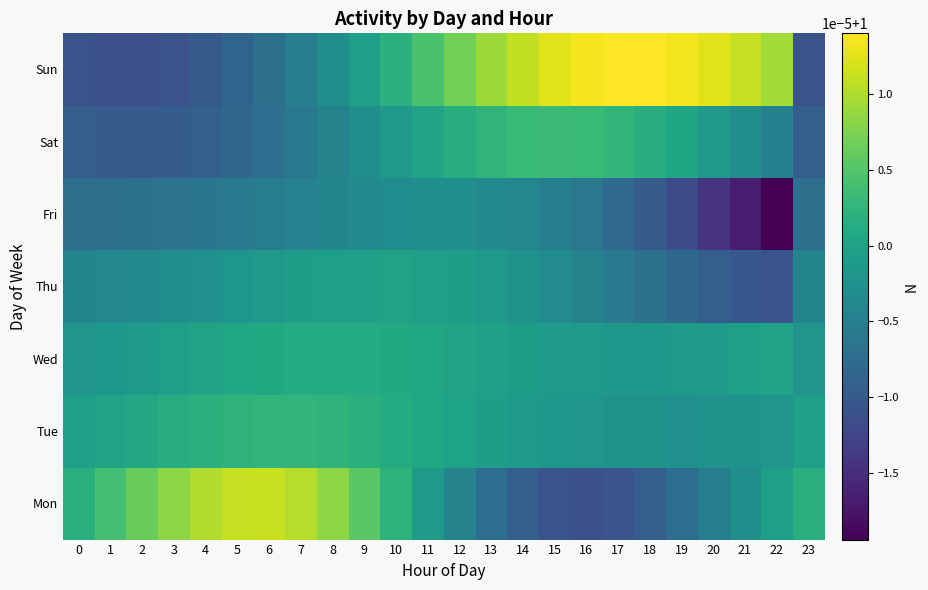

Reading left to right, what are all the values shown in this chart?

Mon: 0=1.0	1=1.0	2=1.0	3=1.0	4=1.0	5=1.0	6=1.0	7=1.0	8=1.0	9=1.0	10=1.0	11=1.0	12=1.0	13=1.0	14=1.0	15=1.0	16=1.0	17=1.0	18=1.0	19=1.0	20=1.0	21=1.0	22=1.0	23=1.0
Tue: 0=1.0	1=1.0	2=1.0	3=1.0	4=1.0	5=1.0	6=1.0	7=1.0	8=1.0	9=1.0	10=1.0	11=1.0	12=1.0	13=1.0	14=1.0	15=1.0	16=1.0	17=1.0	18=1.0	19=1.0	20=1.0	21=1.0	22=1.0	23=1.0
Wed: 0=1.0	1=1.0	2=1.0	3=1.0	4=1.0	5=1.0	6=1.0	7=1.0	8=1.0	9=1.0	10=1.0	11=1.0	12=1.0	13=1.0	14=1.0	15=1.0	16=1.0	17=1.0	18=1.0	19=1.0	20=1.0	21=1.0	22=1.0	23=1.0
Thu: 0=1.0	1=1.0	2=1.0	3=1.0	4=1.0	5=1.0	6=1.0	7=1.0	8=1.0	9=1.0	10=1.0	11=1.0	12=1.0	13=1.0	14=1.0	15=1.0	16=1.0	17=1.0	18=1.0	19=1.0	20=1.0	21=1.0	22=1.0	23=1.0
Fri: 0=1.0	1=1.0	2=1.0	3=1.0	4=1.0	5=1.0	6=1.0	7=1.0	8=1.0	9=1.0	10=1.0	11=1.0	12=1.0	13=1.0	14=1.0	15=1.0	16=1.0	17=1.0	18=1.0	19=1.0	20=1.0	21=1.0	22=1.0	23=1.0
Sat: 0=1.0	1=1.0	2=1.0	3=1.0	4=1.0	5=1.0	6=1.0	7=1.0	8=1.0	9=1.0	10=1.0	11=1.0	12=1.0	13=1.0	14=1.0	15=1.0	16=1.0	17=1.0	18=1.0	19=1.0	20=1.0	21=1.0	22=1.0	23=1.0
Sun: 0=1.0	1=1.0	2=1.0	3=1.0	4=1.0	5=1.0	6=1.0	7=1.0	8=1.0	9=1.0	10=1.0	11=1.0	12=1.0	13=1.0	14=1.0	15=1.0	16=1.0	17=1.0	18=1.0	19=1.0	20=1.0	21=1.0	22=1.0	23=1.0